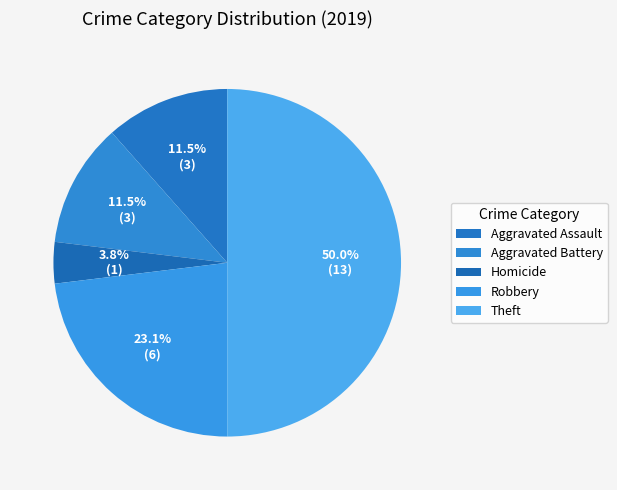

How many slices are in this pie chart?

5